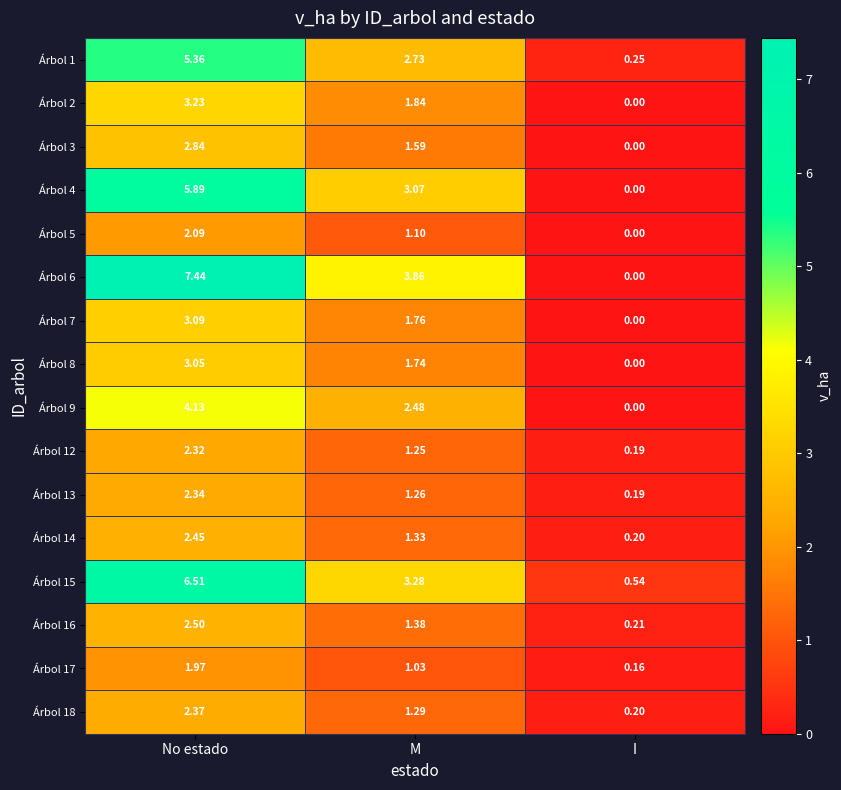

List the labels in order of Árbol 7 value, smallest first.

I, M, No estado